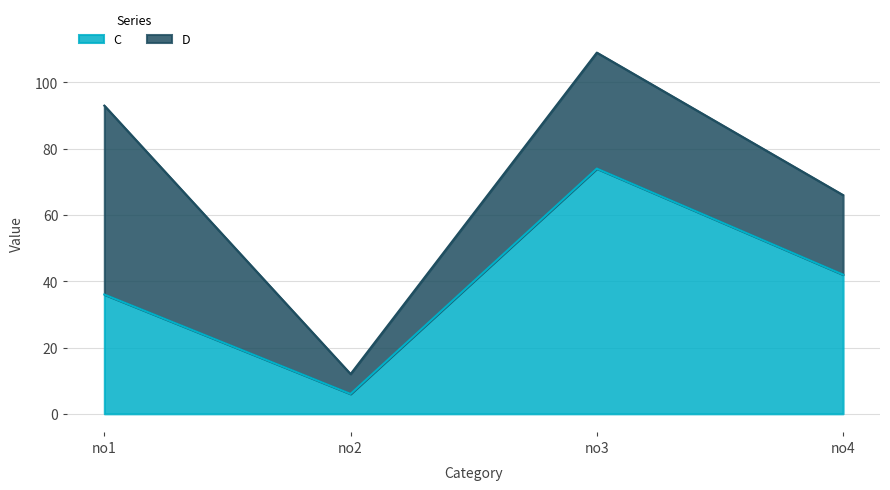

List the labels in order of value, largest first.

no3, no4, no1, no2